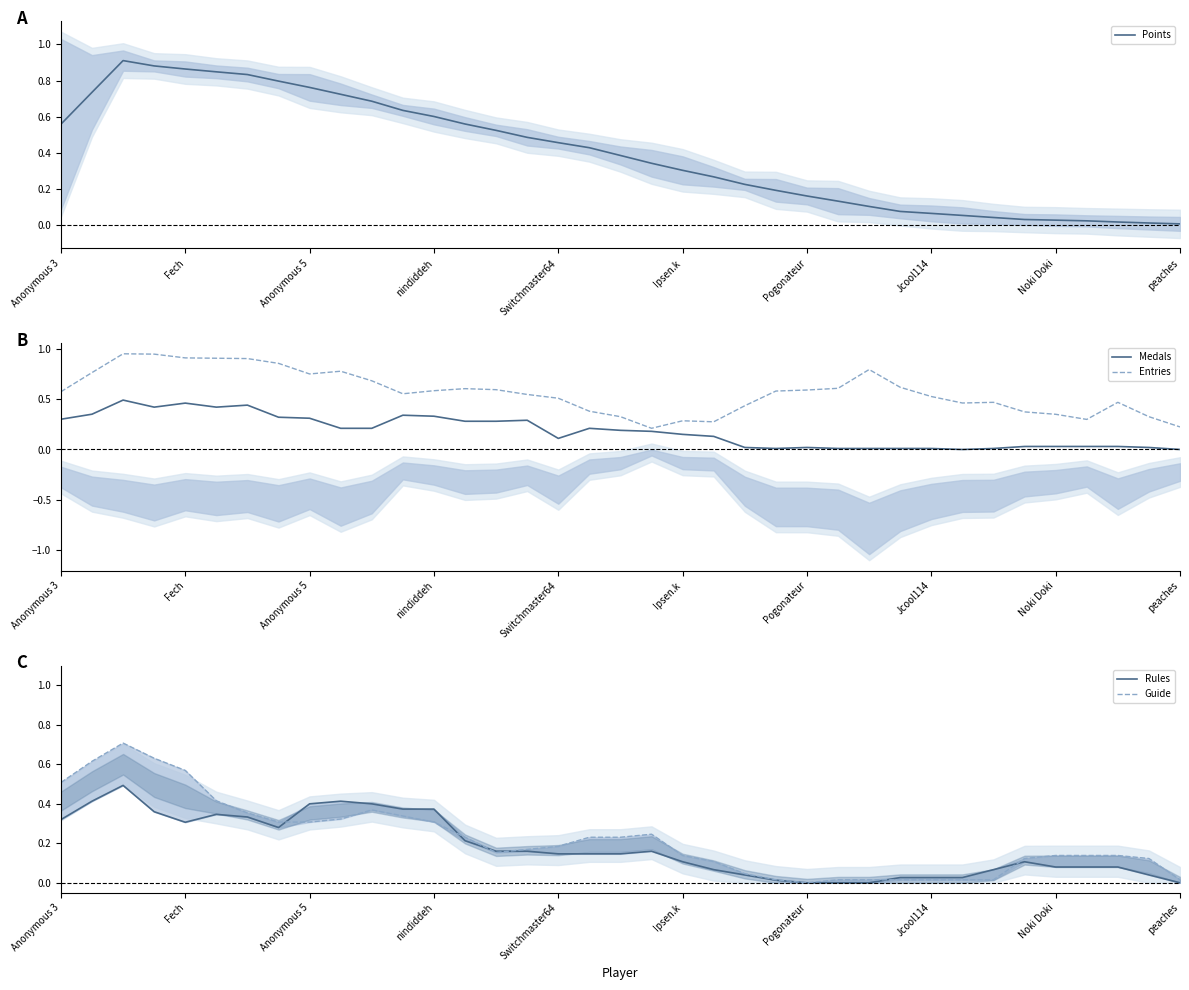

The Medals series shows 0.2 at Fech. True or false?

False